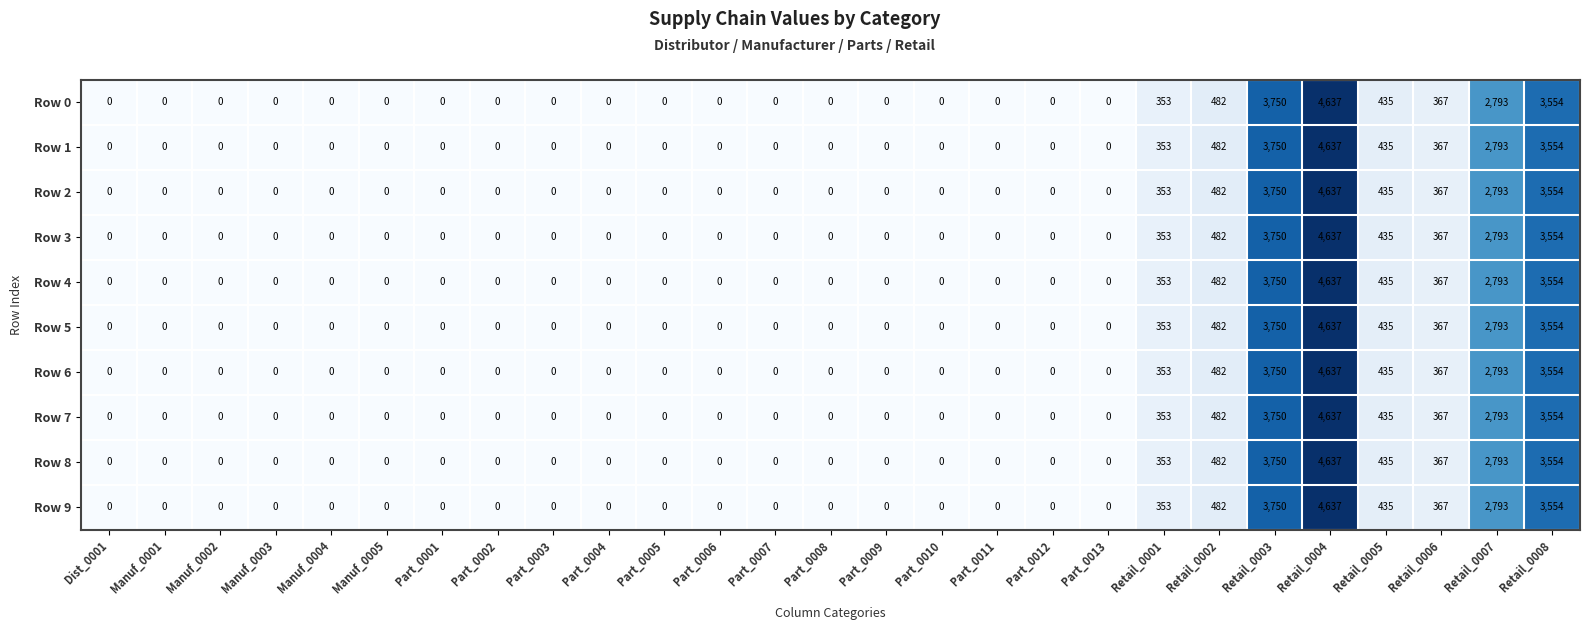

What is the maximum value for Row 5?

4637